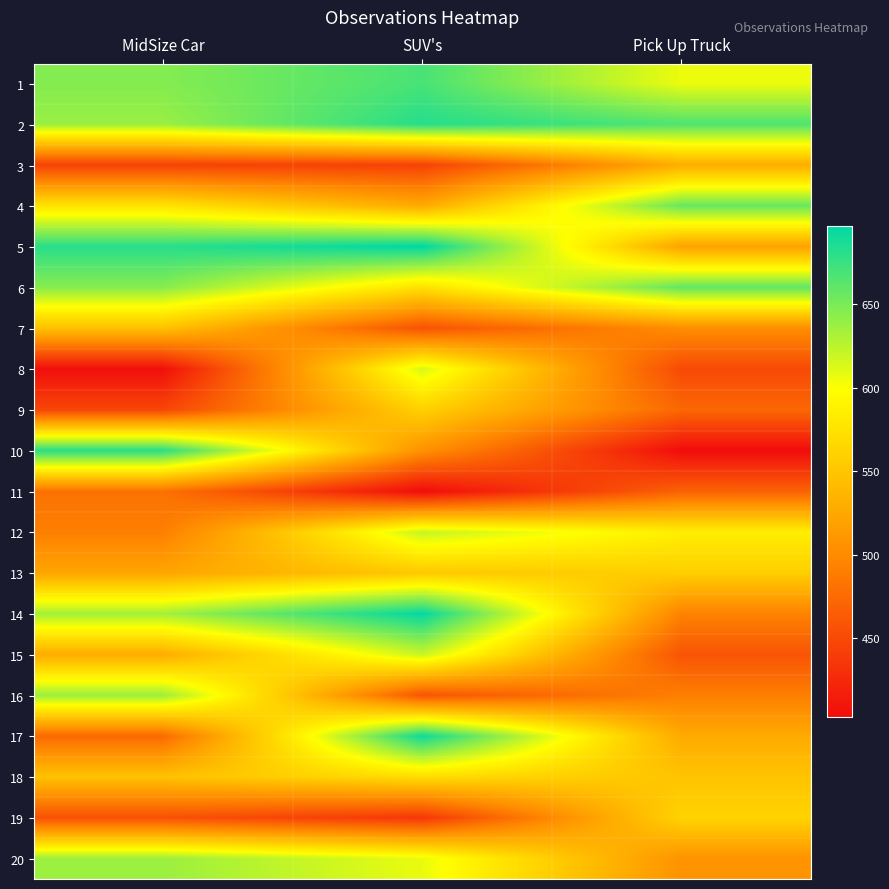

Reading left to right, transcribe all the data shown in this chart.

1: MidSize Car=646	SUV's=669	Pick Up Truck=606
2: MidSize Car=638	SUV's=682	Pick Up Truck=666
3: MidSize Car=444	SUV's=444	Pick Up Truck=529
4: MidSize Car=576	SUV's=527	Pick Up Truck=657
5: MidSize Car=681	SUV's=697	Pick Up Truck=520
6: MidSize Car=645	SUV's=574	Pick Up Truck=659
7: MidSize Car=547	SUV's=457	Pick Up Truck=503
8: MidSize Car=405	SUV's=614	Pick Up Truck=450
9: MidSize Car=447	SUV's=560	Pick Up Truck=473
10: MidSize Car=681	SUV's=506	Pick Up Truck=403
11: MidSize Car=481	SUV's=403	Pick Up Truck=469
12: MidSize Car=491	SUV's=621	Pick Up Truck=585
13: MidSize Car=523	SUV's=553	Pick Up Truck=558
14: MidSize Car=634	SUV's=695	Pick Up Truck=494
15: MidSize Car=529	SUV's=620	Pick Up Truck=458
16: MidSize Car=637	SUV's=459	Pick Up Truck=491
17: MidSize Car=475	SUV's=691	Pick Up Truck=527
18: MidSize Car=547	SUV's=571	Pick Up Truck=549
19: MidSize Car=456	SUV's=436	Pick Up Truck=562
20: MidSize Car=637	SUV's=607	Pick Up Truck=507